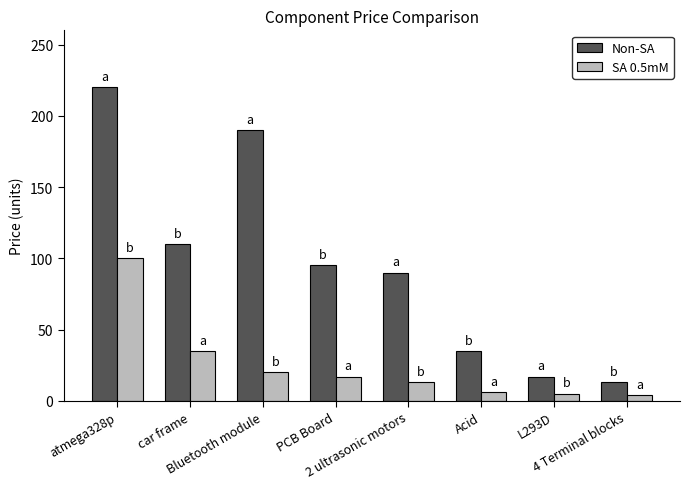

Rank the series by their maximum value, from lowest to highest.

SA 0.5mM, Non-SA